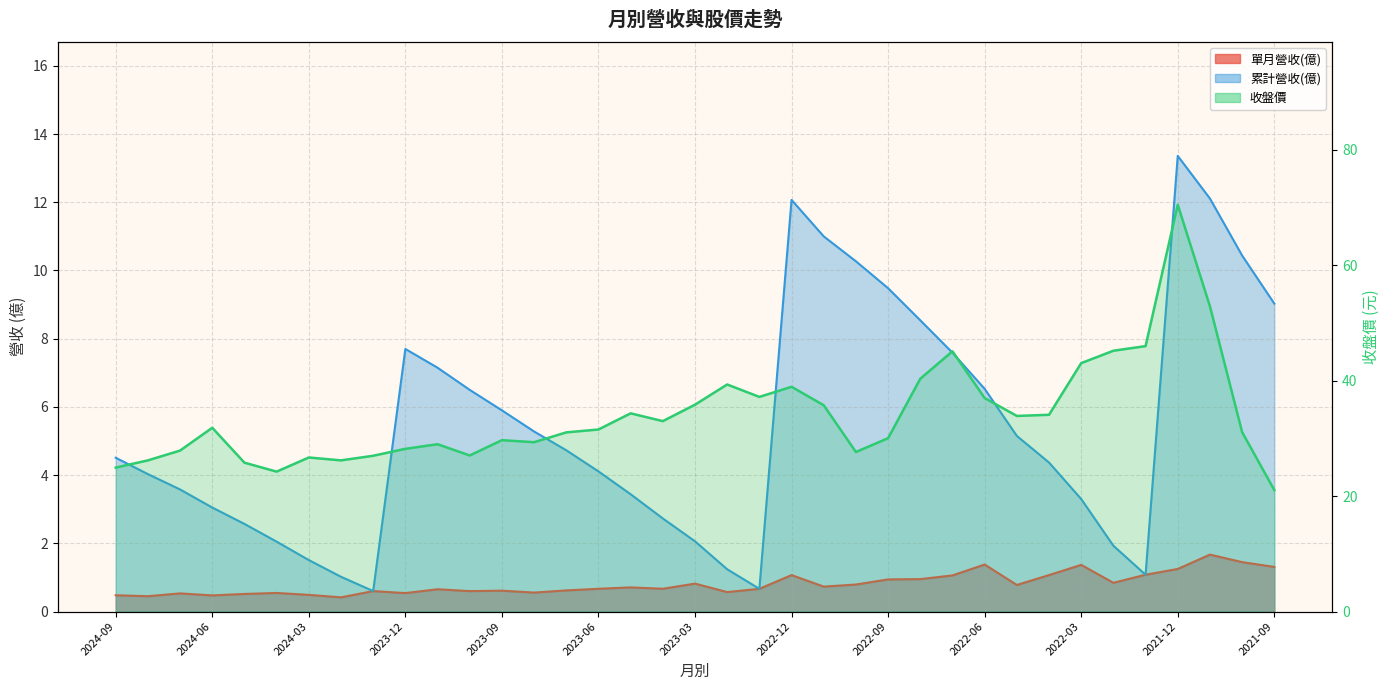

Reading left to right, extract all data points from this chart.

24.9	26.2	27.9	31.9	25.8	24.2	26.7	26.2	27.0	28.2	29.0	27.1	29.7	29.4	31.1	31.6	34.4	33.0	35.9	39.4	37.2	39.0	35.8	27.6	30.1	40.4	45.1	37.0	33.9	34.1	43.0	45.2	46.0	70.5	52.9	31.1	21.1